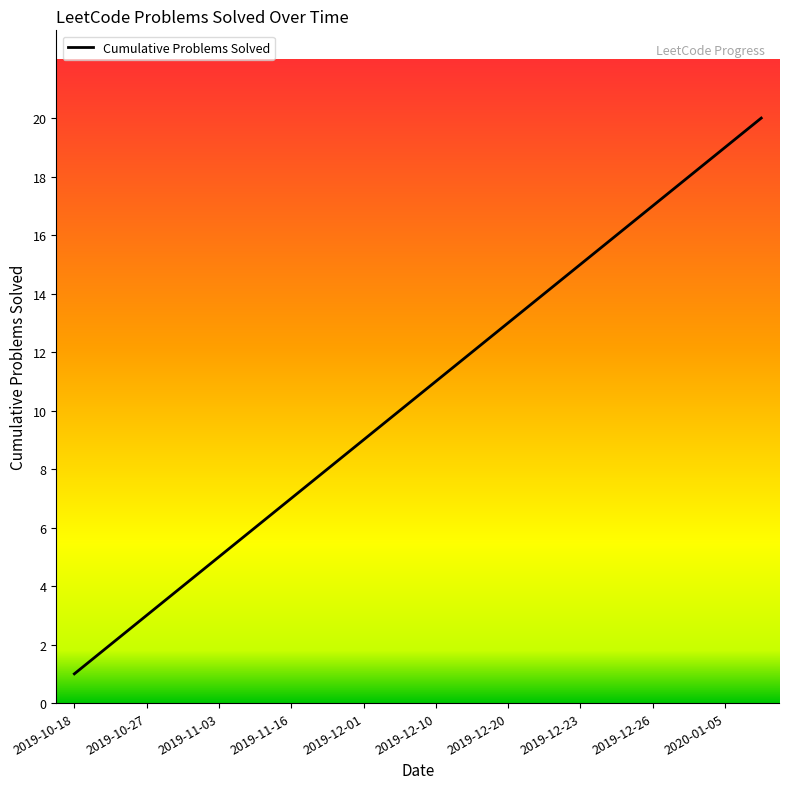

What is the maximum value shown in the chart?

20